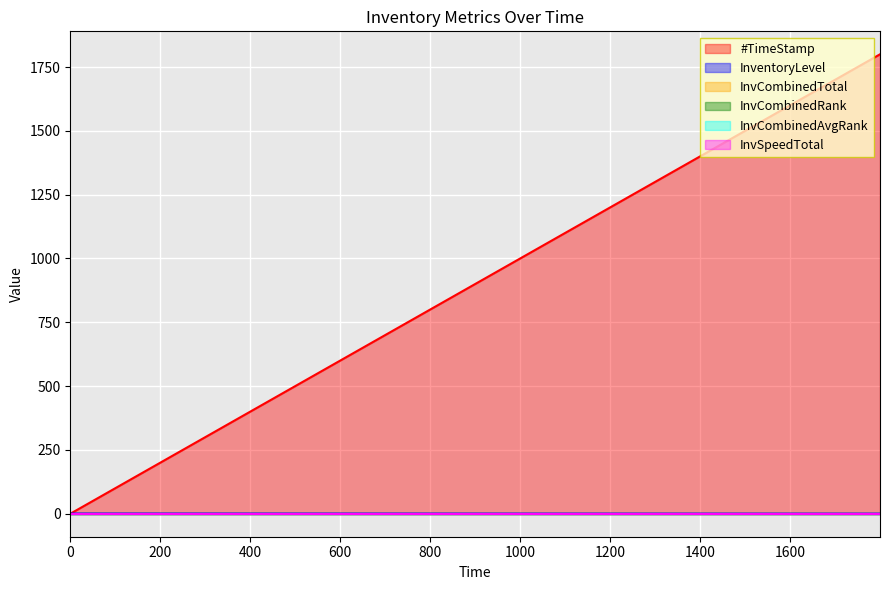

Does the chart display data point markers on the line(s)?

No